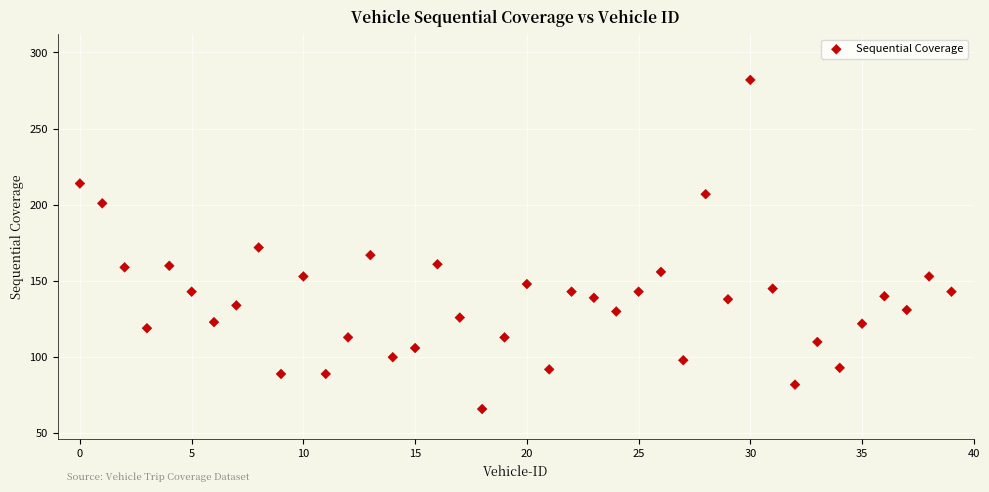

Count the number of points in this scatter plot.

40